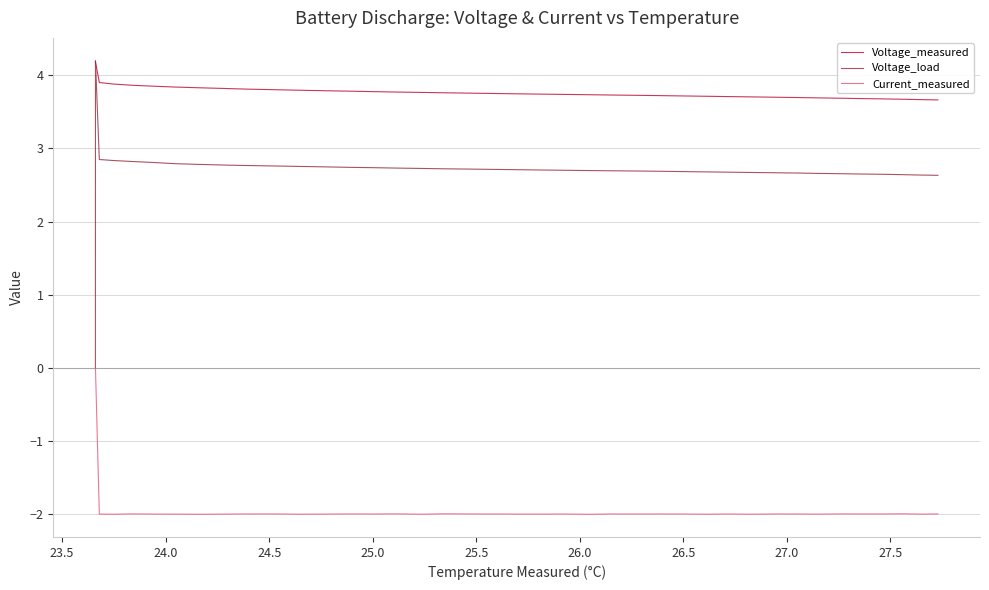

What is the average value of the Voltage_measured series?

3.8